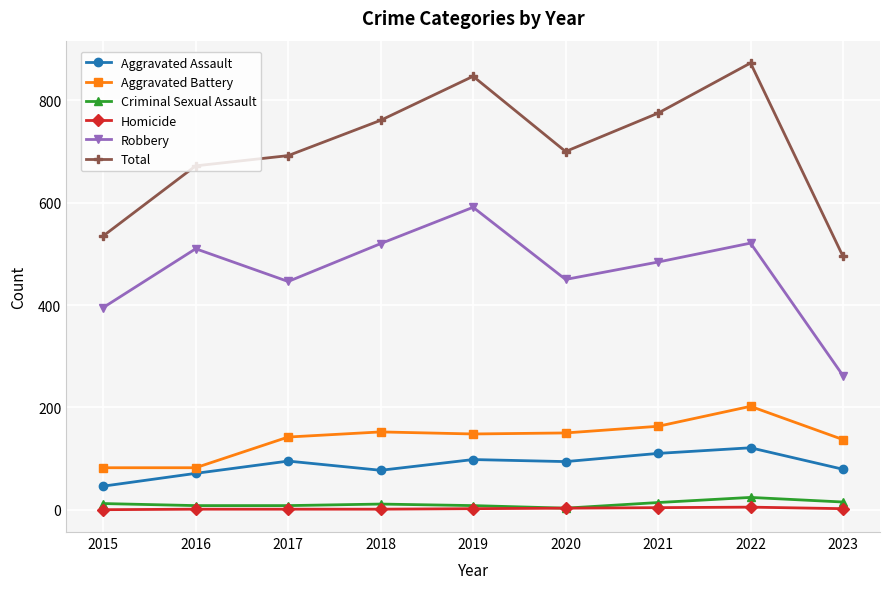

What is the difference between the maximum and second lowest values in the Homicide series?

4